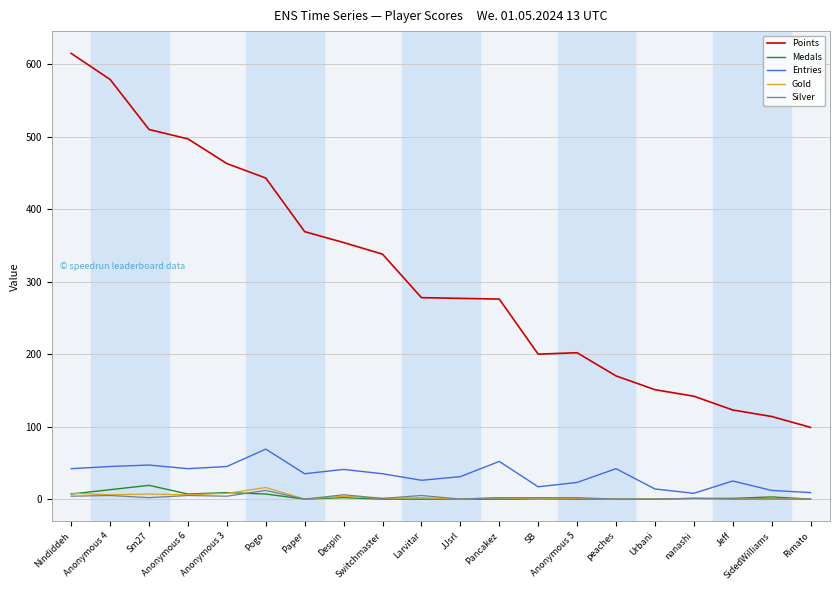

The value of Entries at Paper is 35. True or false?

True